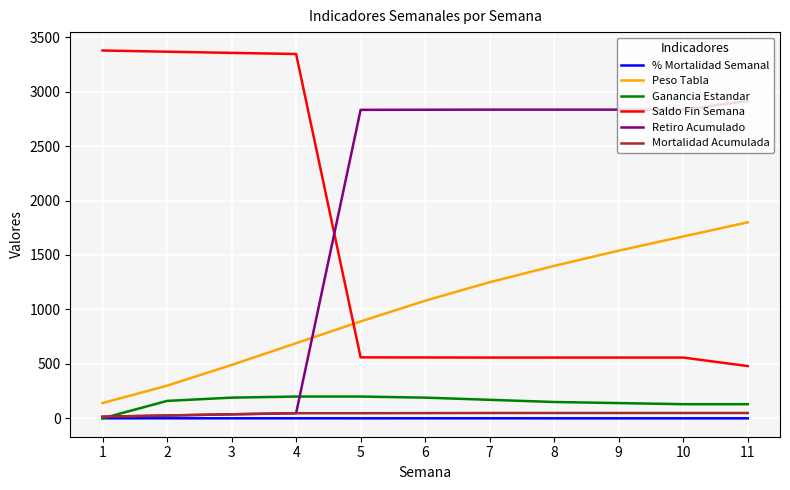

True or false: Saldo Fin Semana and Mortalidad Acumulada cross at least once.

False